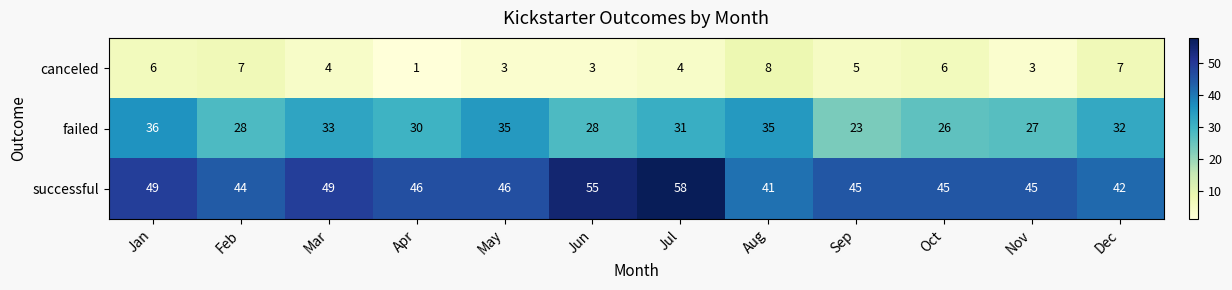

What value does the successful series have at Jul, to the nearest 5?

60